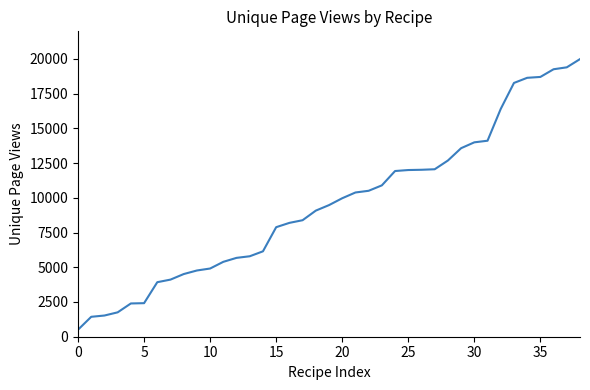

What is the difference between the maximum and minimum values?

19477